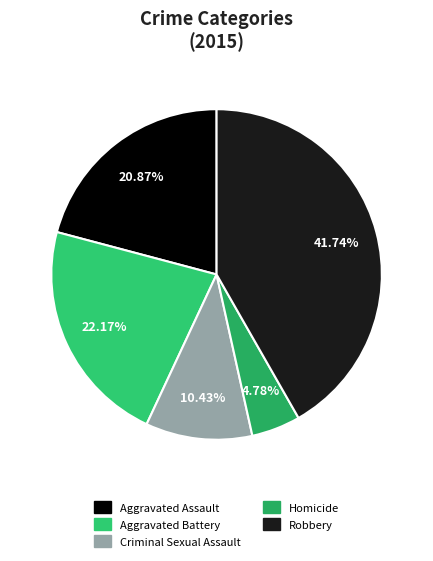

Which slice is the smallest?

Homicide